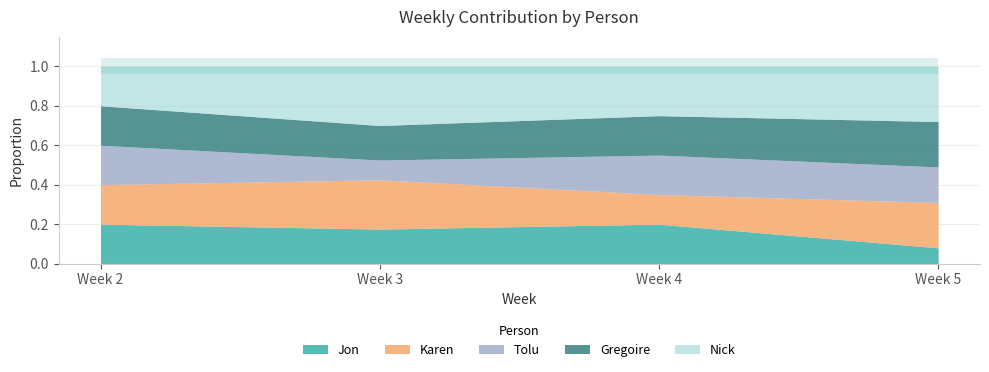

What is the value of the Nick point at the 4th from the left?

0.3